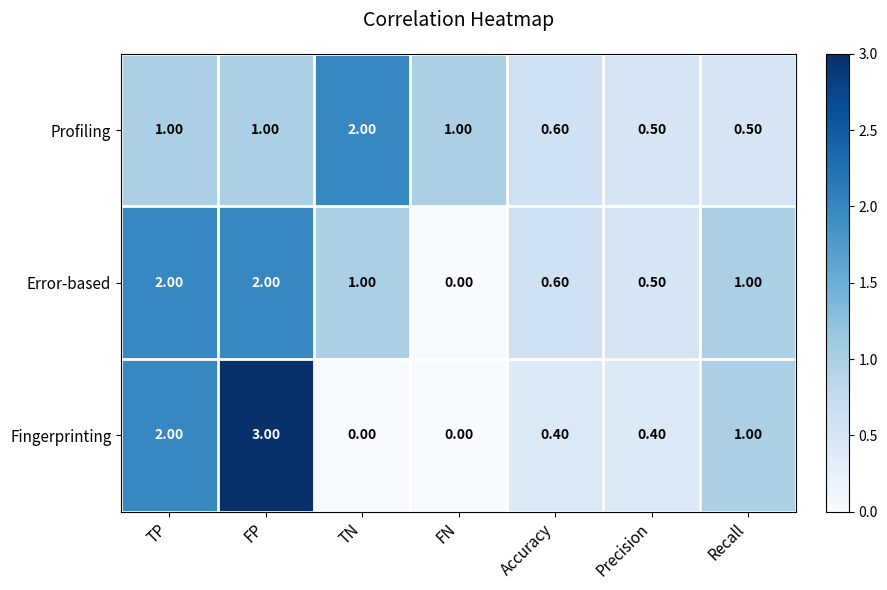

At how many categories does at least one series exceed 0?

7